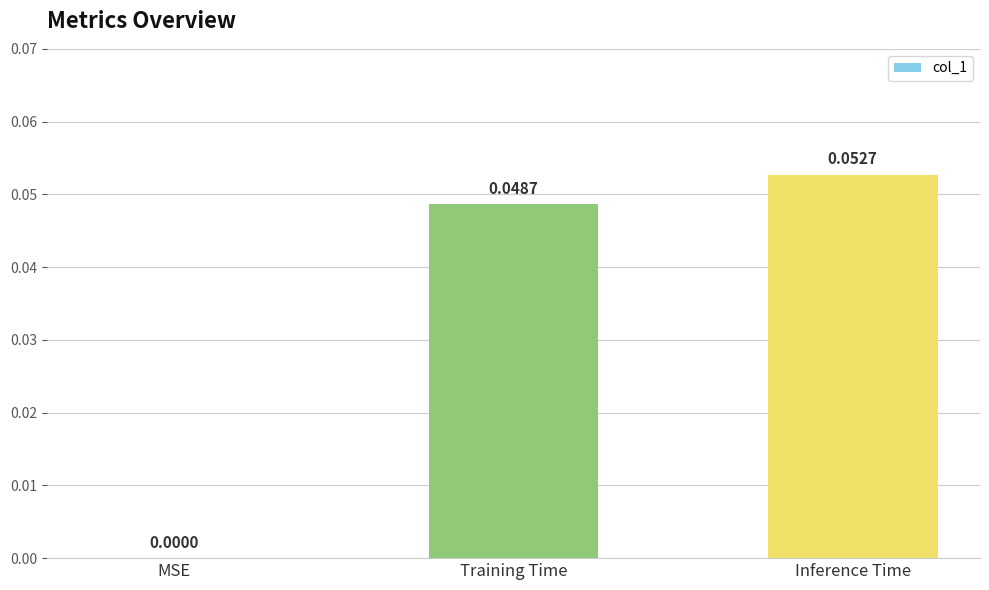

At which label is the value closest to 0?

MSE